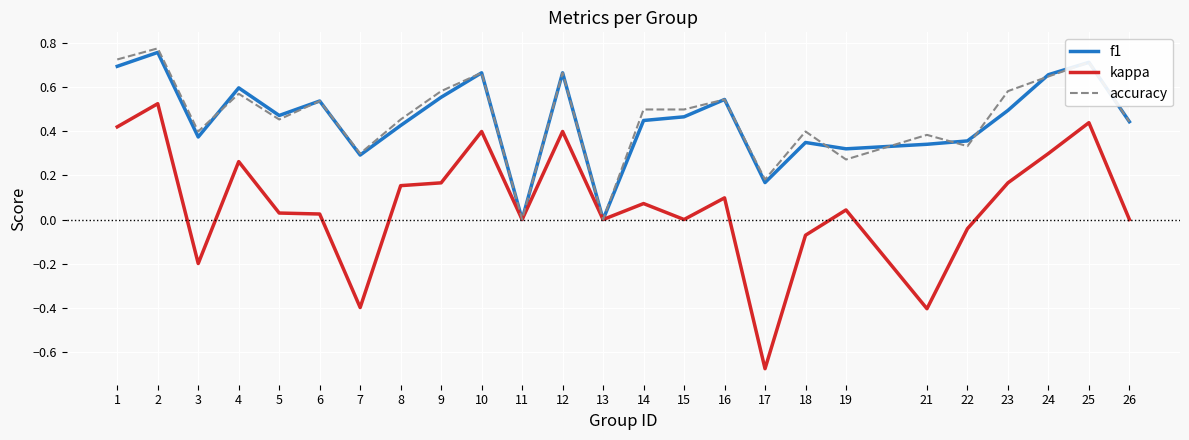

The value of kappa at 10 is 0.4. True or false?

True